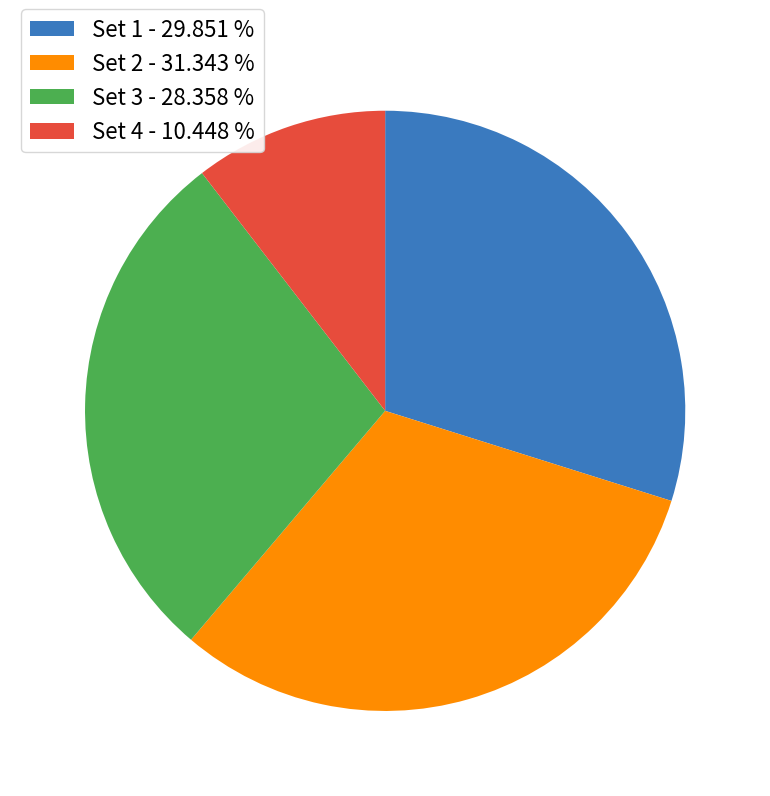

Do Set 2 - 31.343 % and Set 1 - 29.851 % together represent more than half of the pie?

Yes